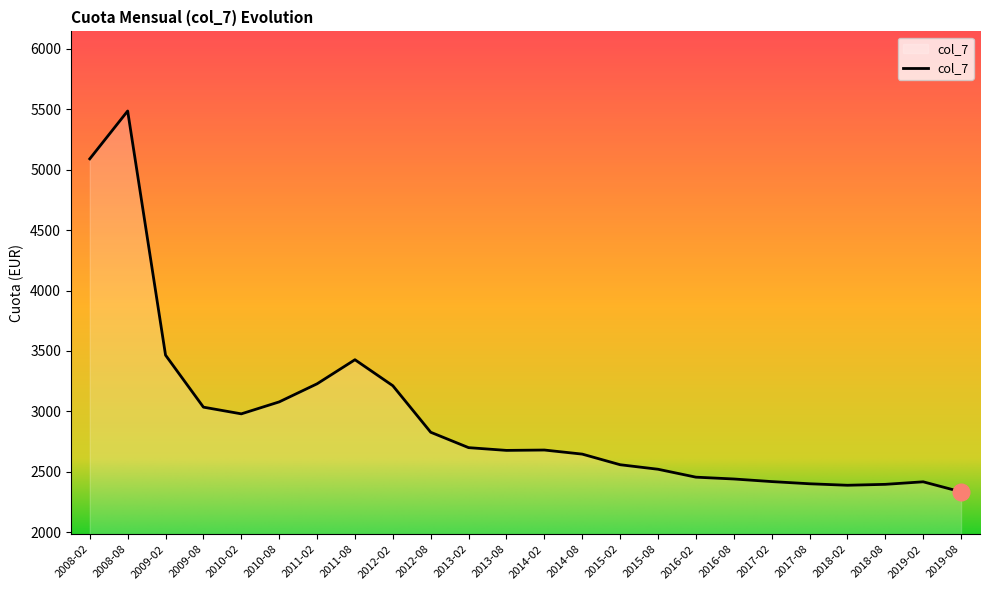

What is the difference between the maximum and minimum values?

3148.4